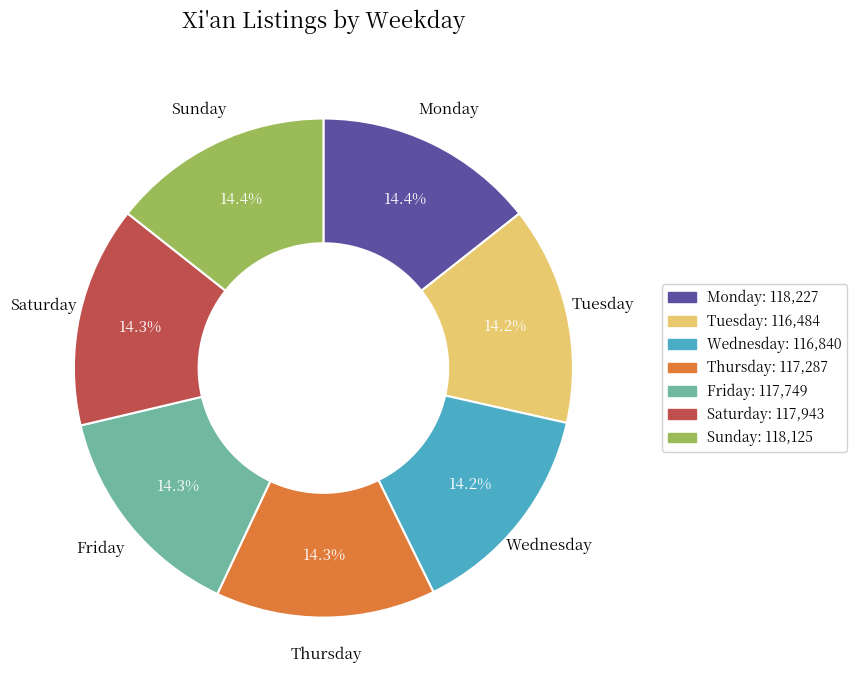

Count the number of slices in the pie.

7